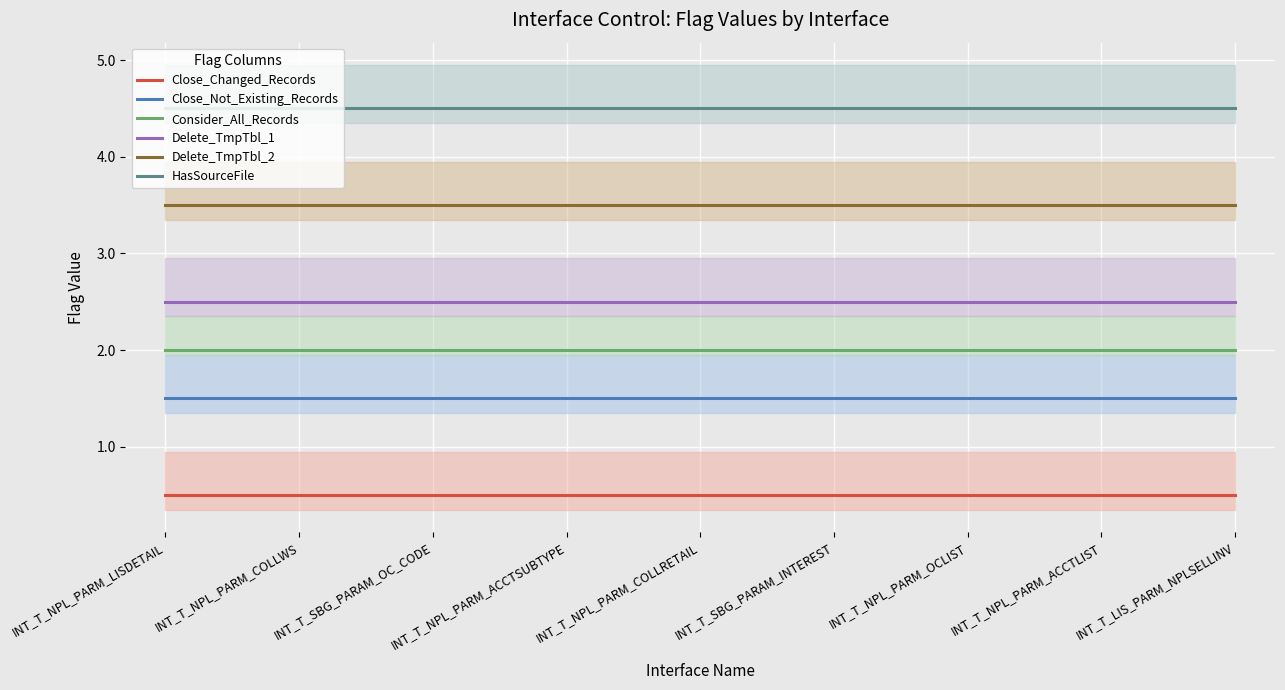

What is the label of the 9th point from the right?

INT_T_NPL_PARM_LISDETAIL